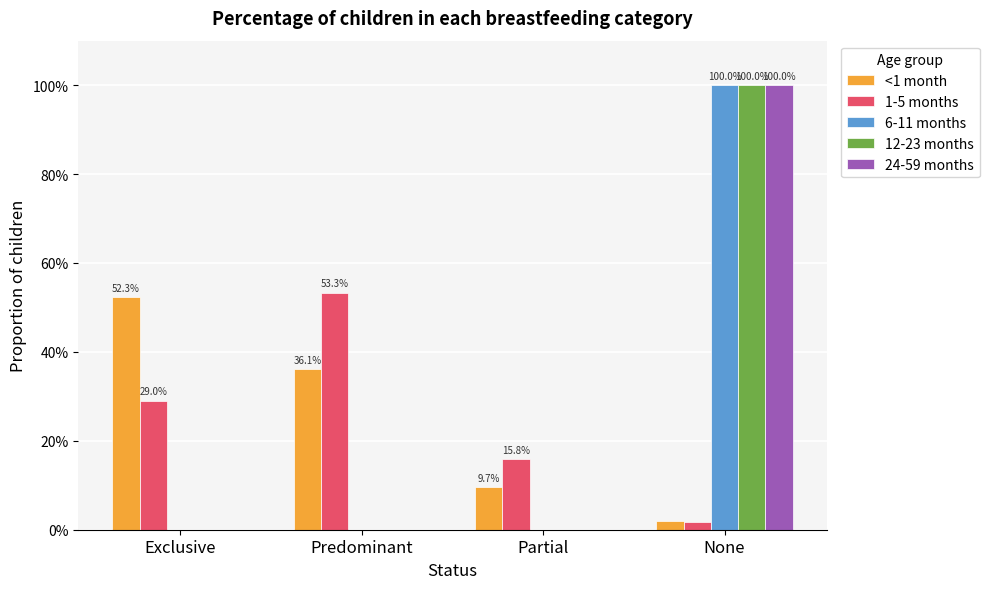

What are all the series names shown in the legend?

<1 month, 1-5 months, 6-11 months, 12-23 months, 24-59 months